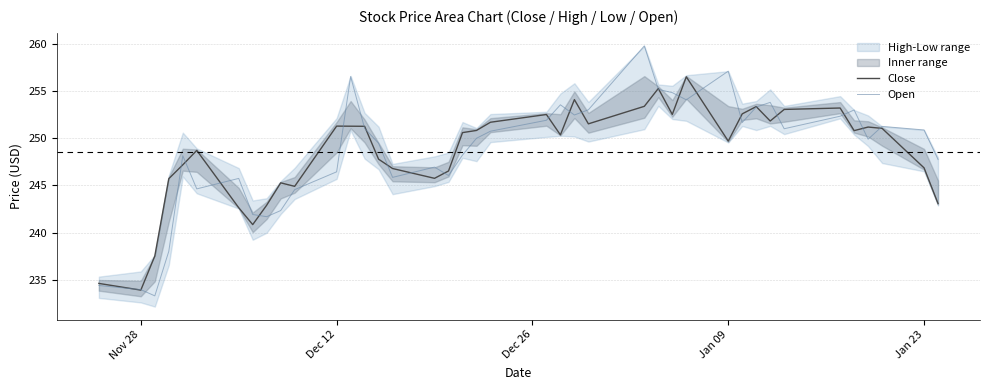

What is the smallest value displayed?

233.3